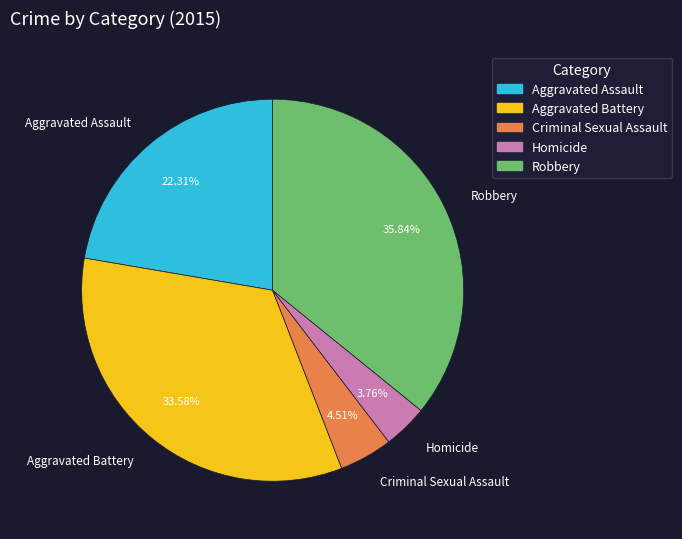

Which category has the smallest portion of the pie?

Homicide